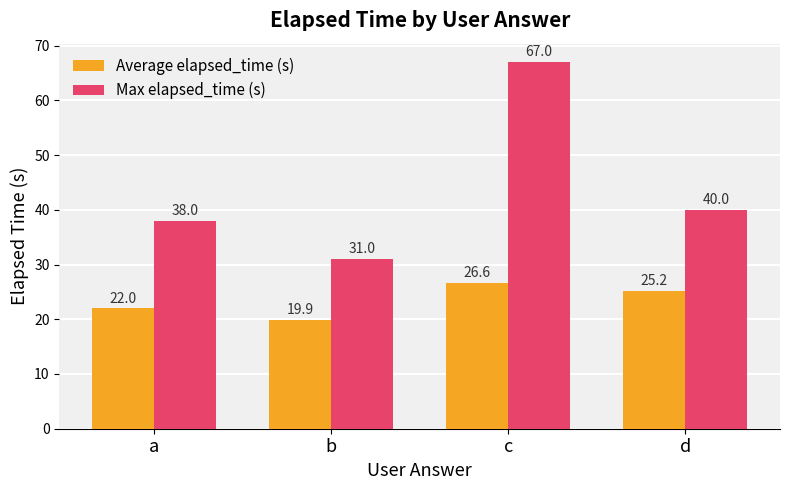

Is the value of Max elapsed_time (s) at b greater than the value of Average elapsed_time (s) at b?

Yes